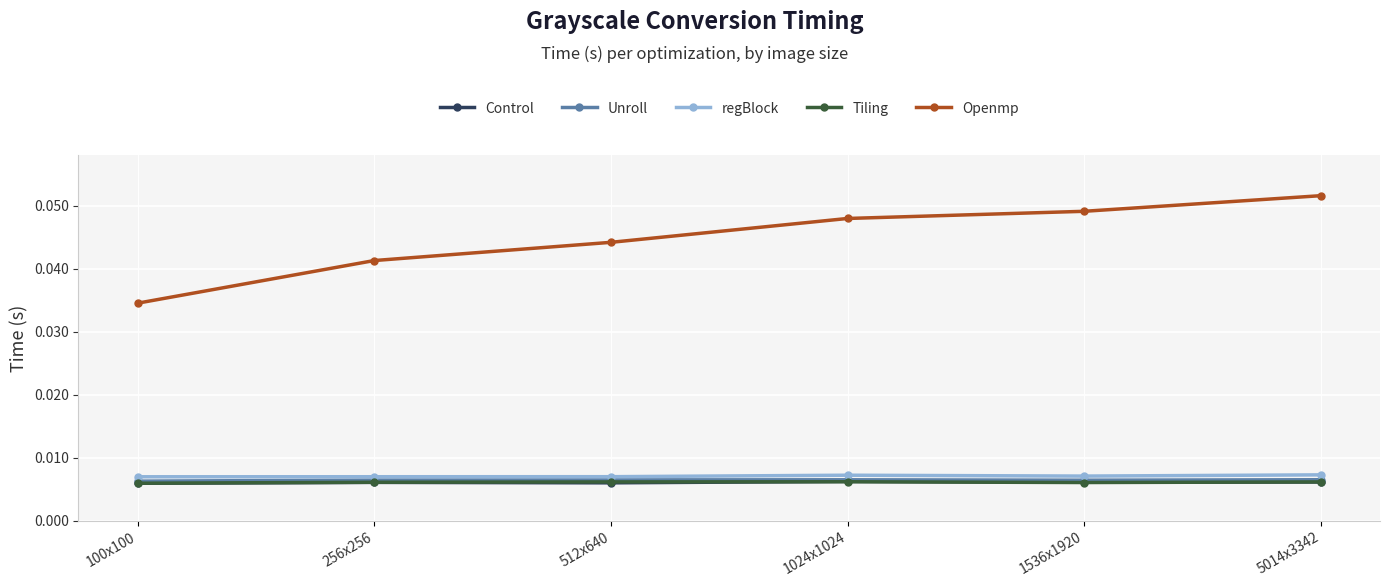

In Tiling, how many points are higher than both neighbors (excluding endpoints)?

1